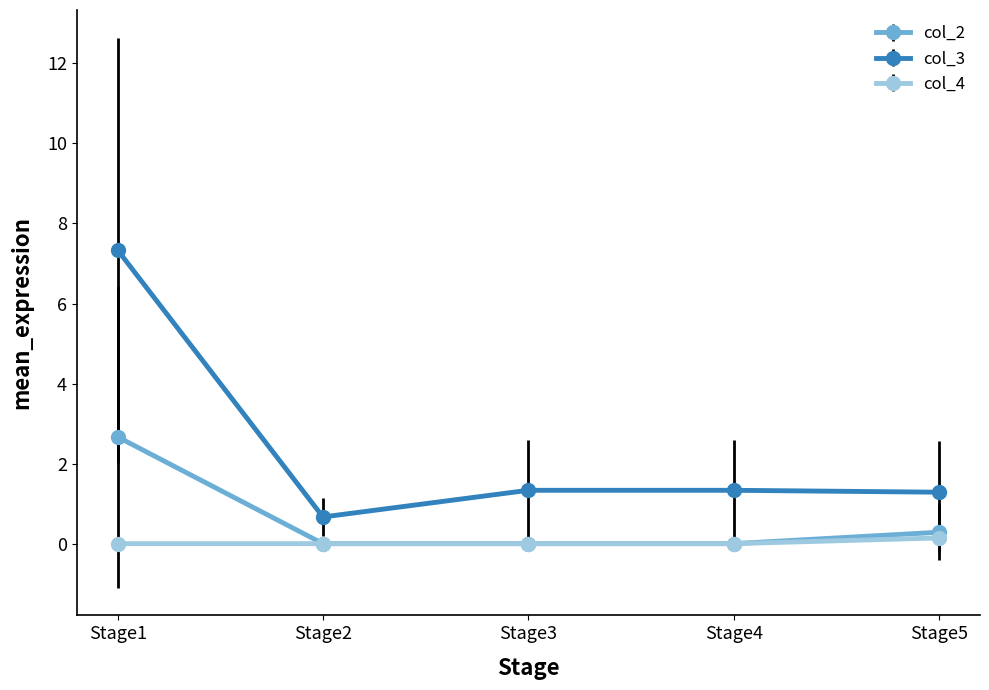

True or false: col_2 has a value of 3.7 at Stage1.

False